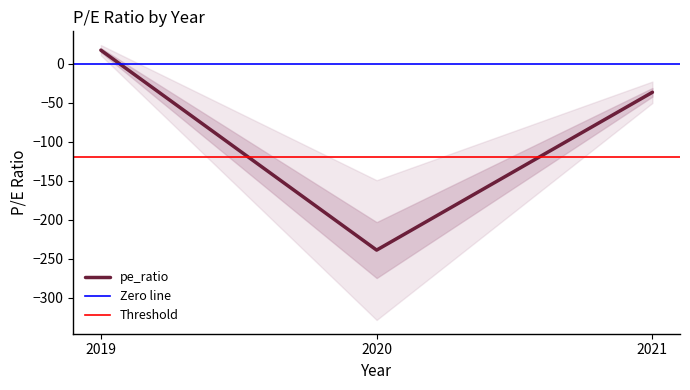

How many lines are shown in the chart?

1